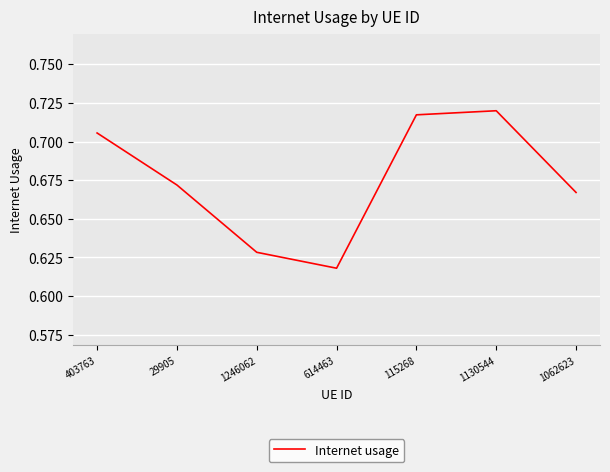

At which label is the value closest to 0?

614463